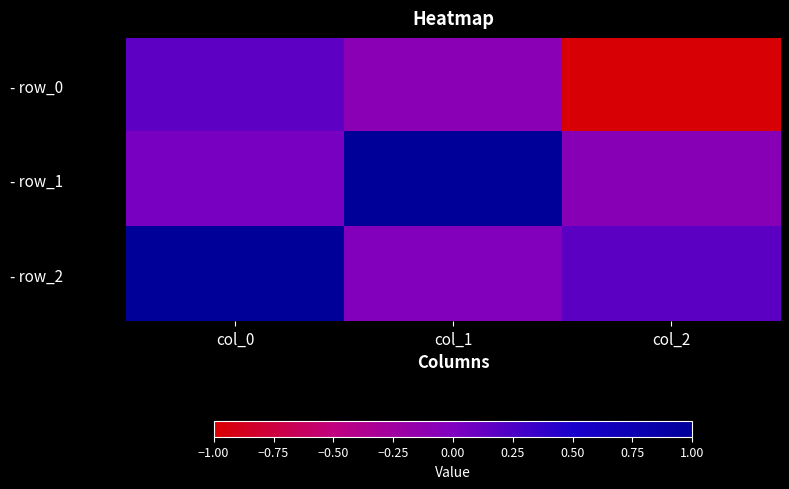

At which category does the chart reach its minimum across all series?

col_2